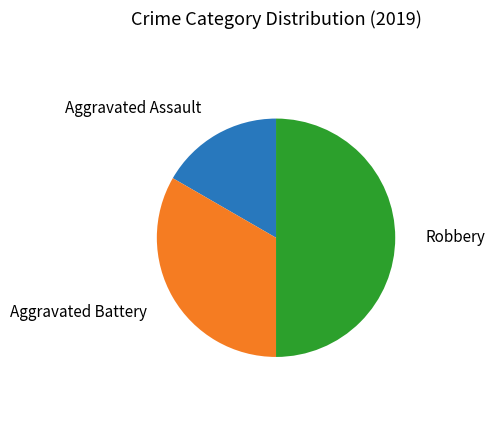

How many slices are in this pie chart?

3